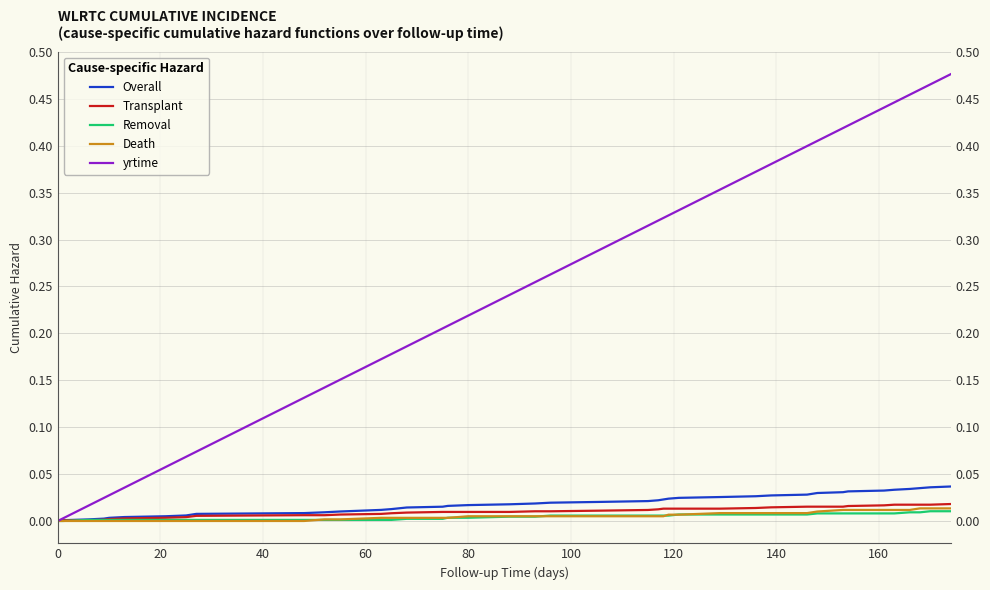

True or false: Overall and Removal intersect in this chart.

False